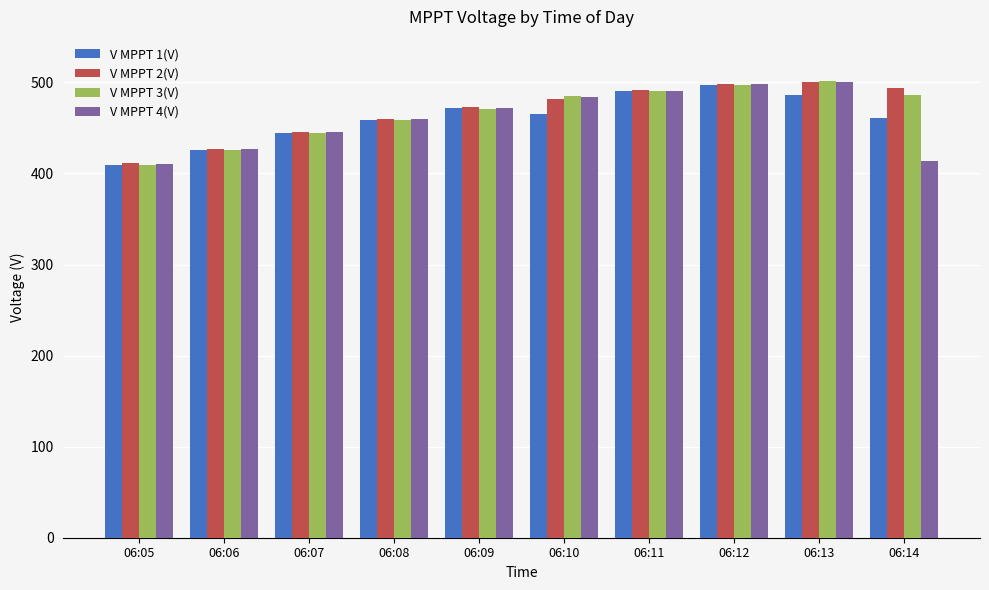

True or false: V MPPT 1(V) has a value of 471.4 at 06:09.

True